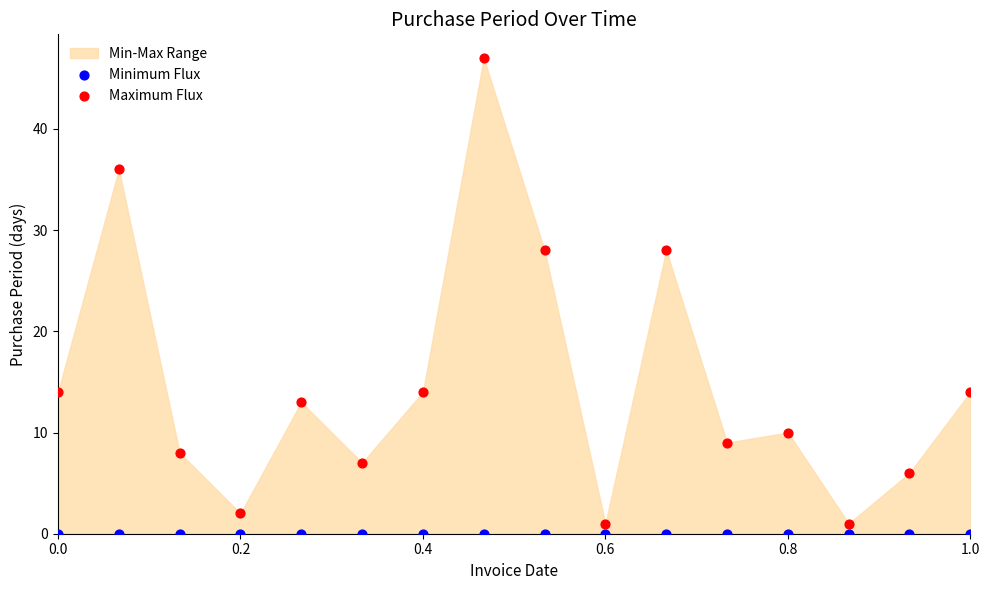

Which series reaches the maximum Y coordinate?

Maximum Flux